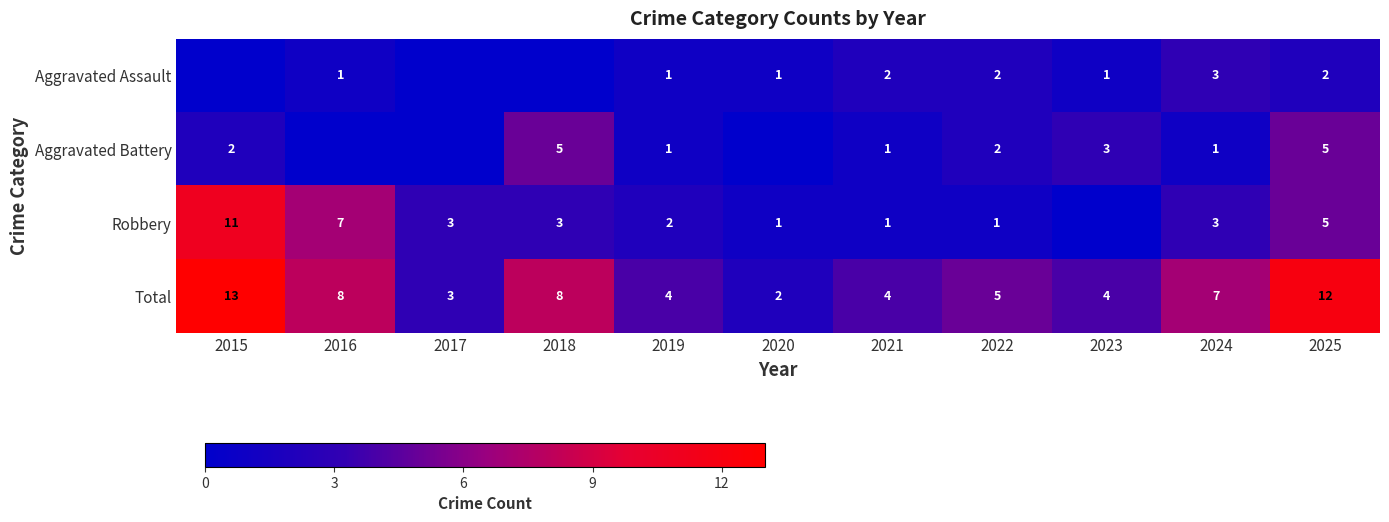

What is the greatest value displayed?

13